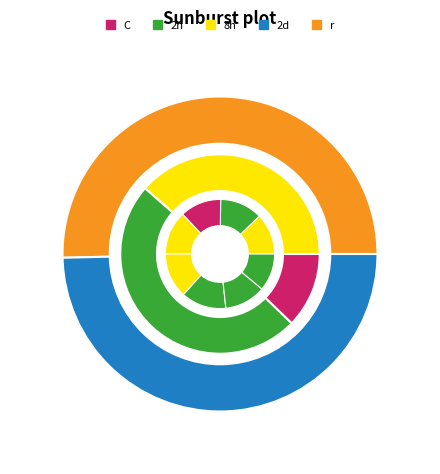

The 3 slice represents 27% of the pie. True or false?

True